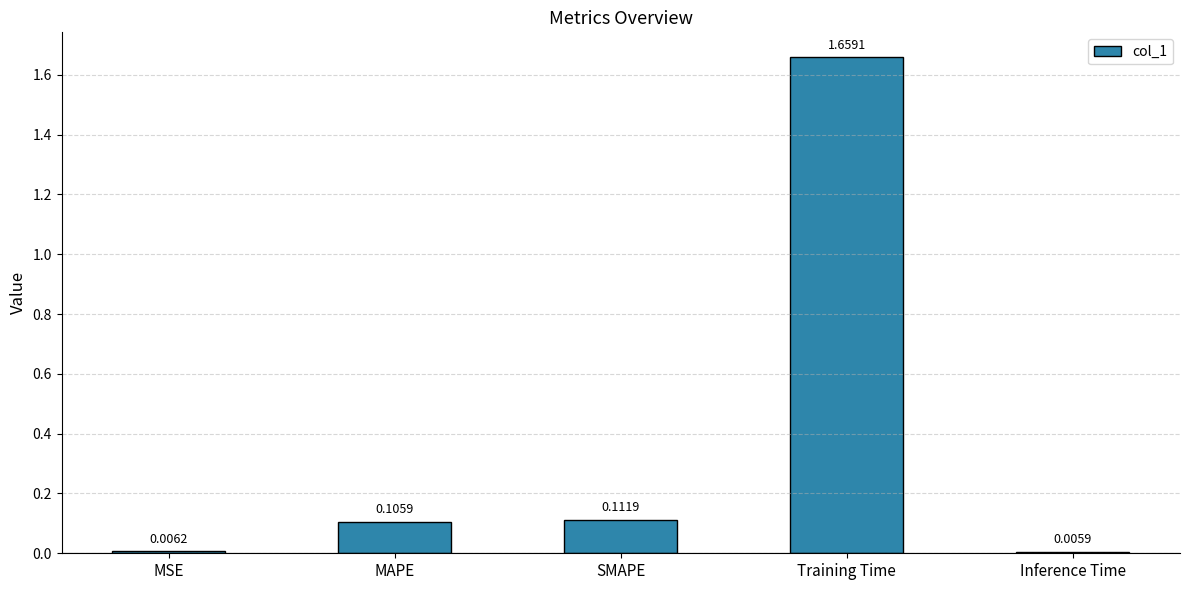

At which category does the chart reach its peak across all series?

Training Time